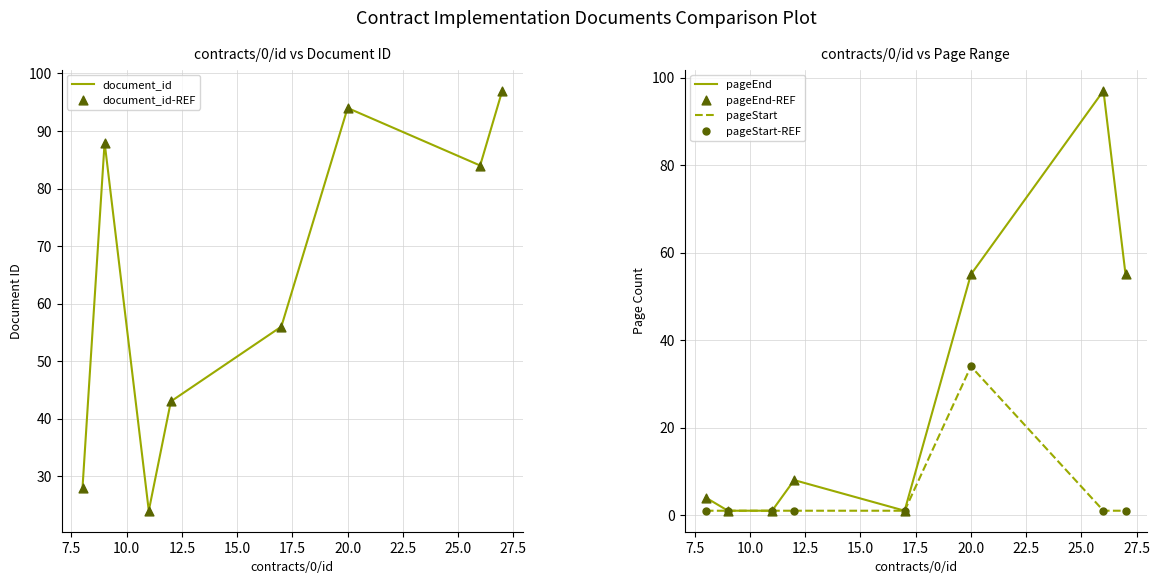

At how many categories does at least one series exceed 30?

6